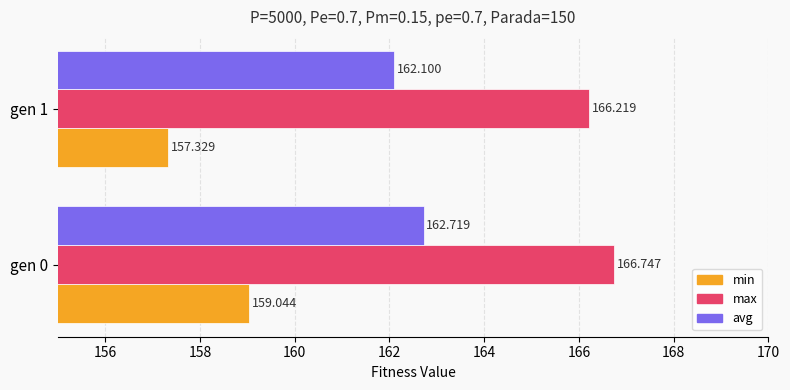

Rank the series at gen 0 from lowest to highest value.

min, avg, max